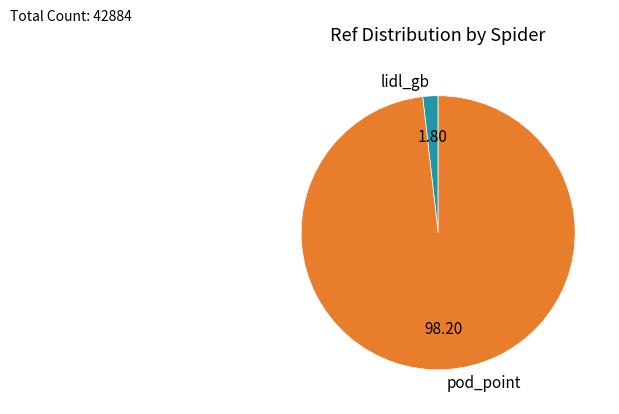

How many segments does this pie chart have?

2